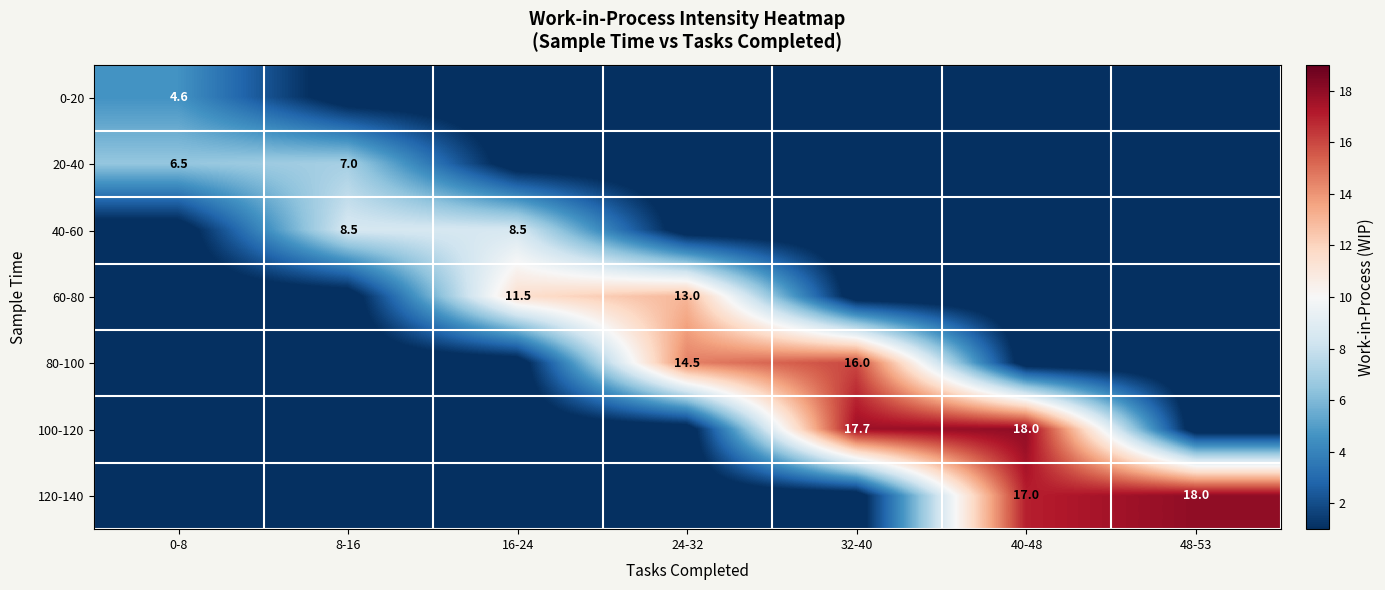

Is it true that 60-80 equals 6.9 at 16-24?

False